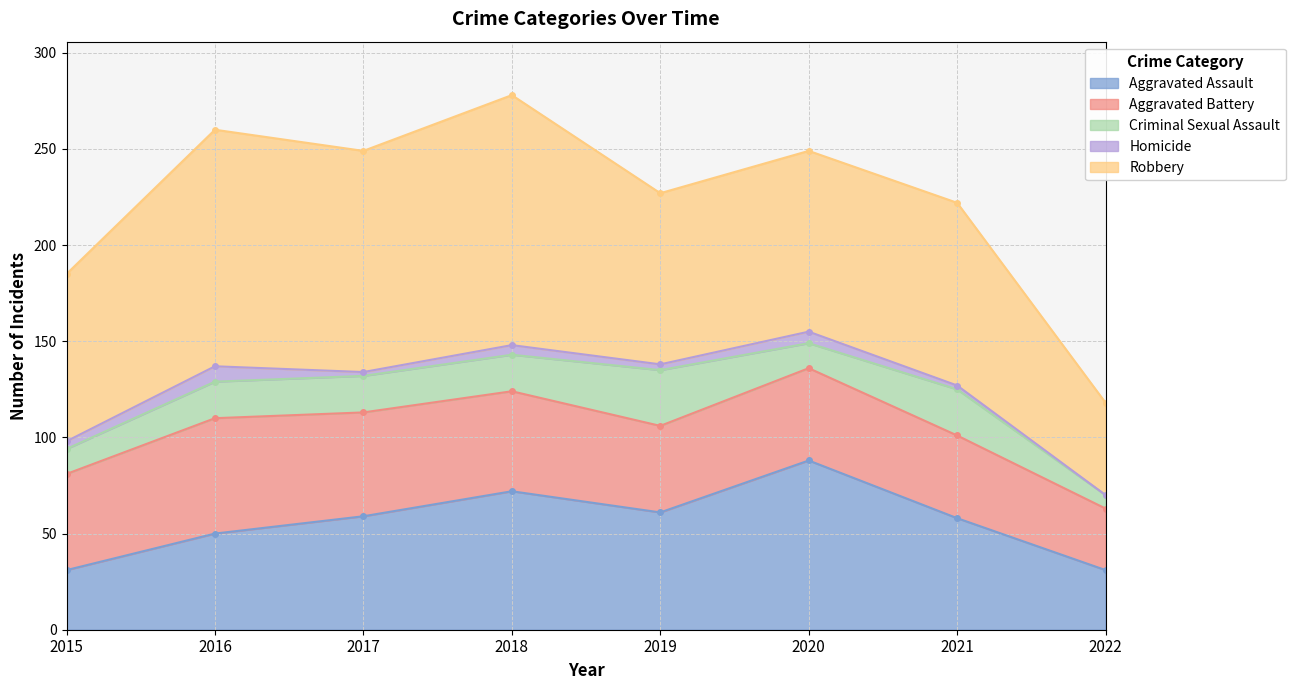

How many data points in Aggravated Assault are above 59?

3